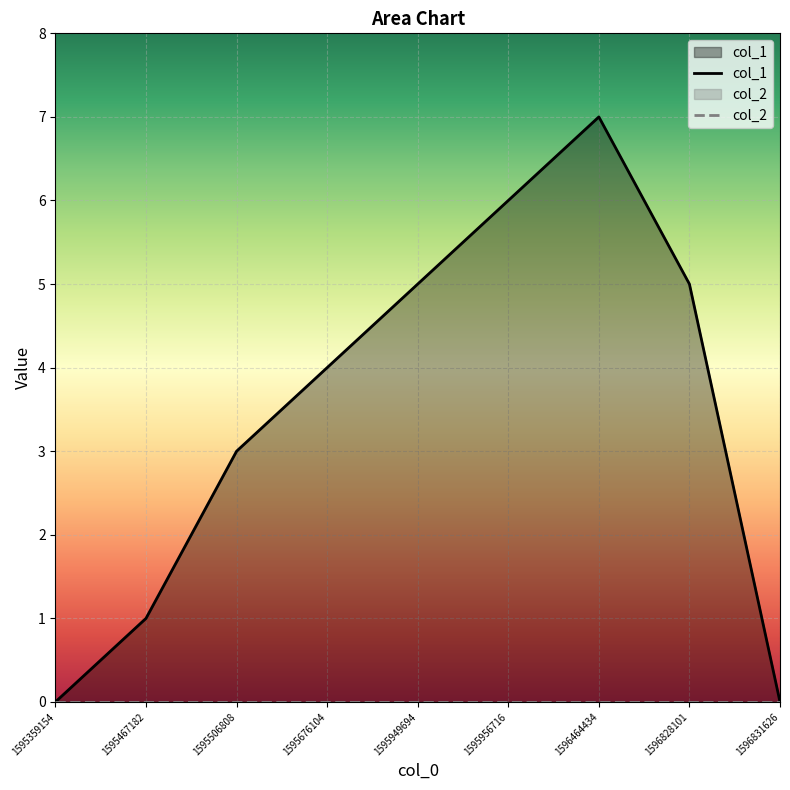

Which label corresponds to the smallest value in the chart?

1595359154